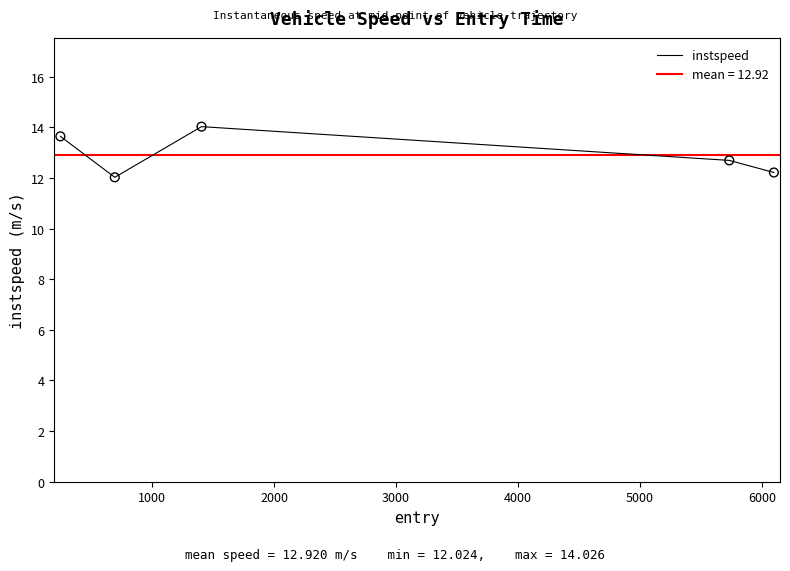

What is the maximum value for instspeed?

14.0